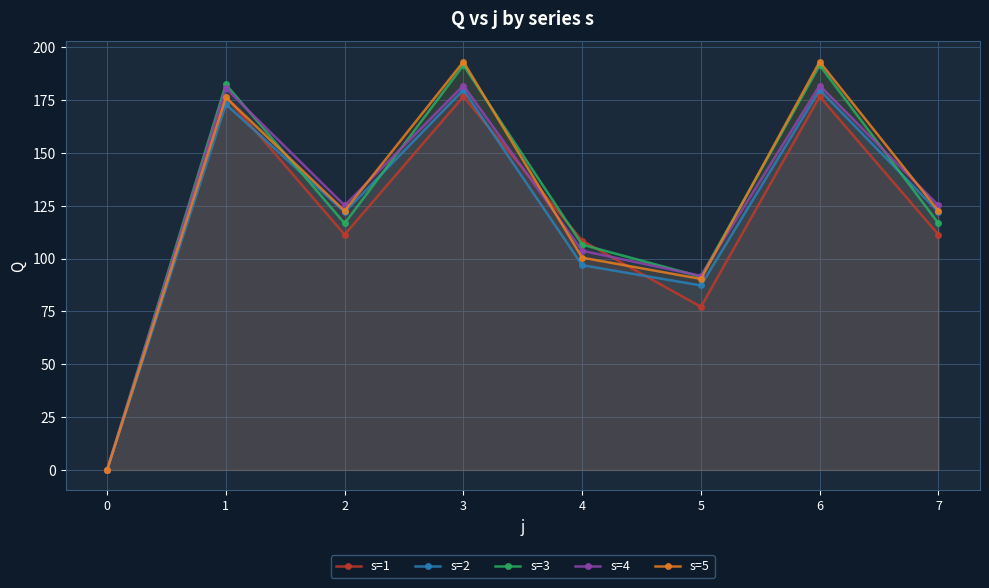

How many intersections are there between s=3 and s=4?

5